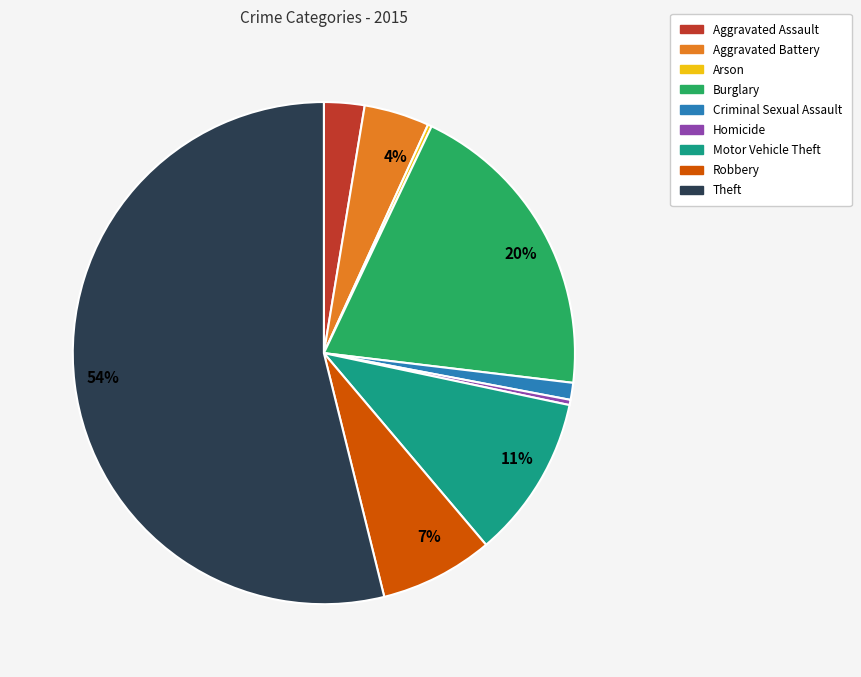

Is there a majority slice in this chart?

Yes